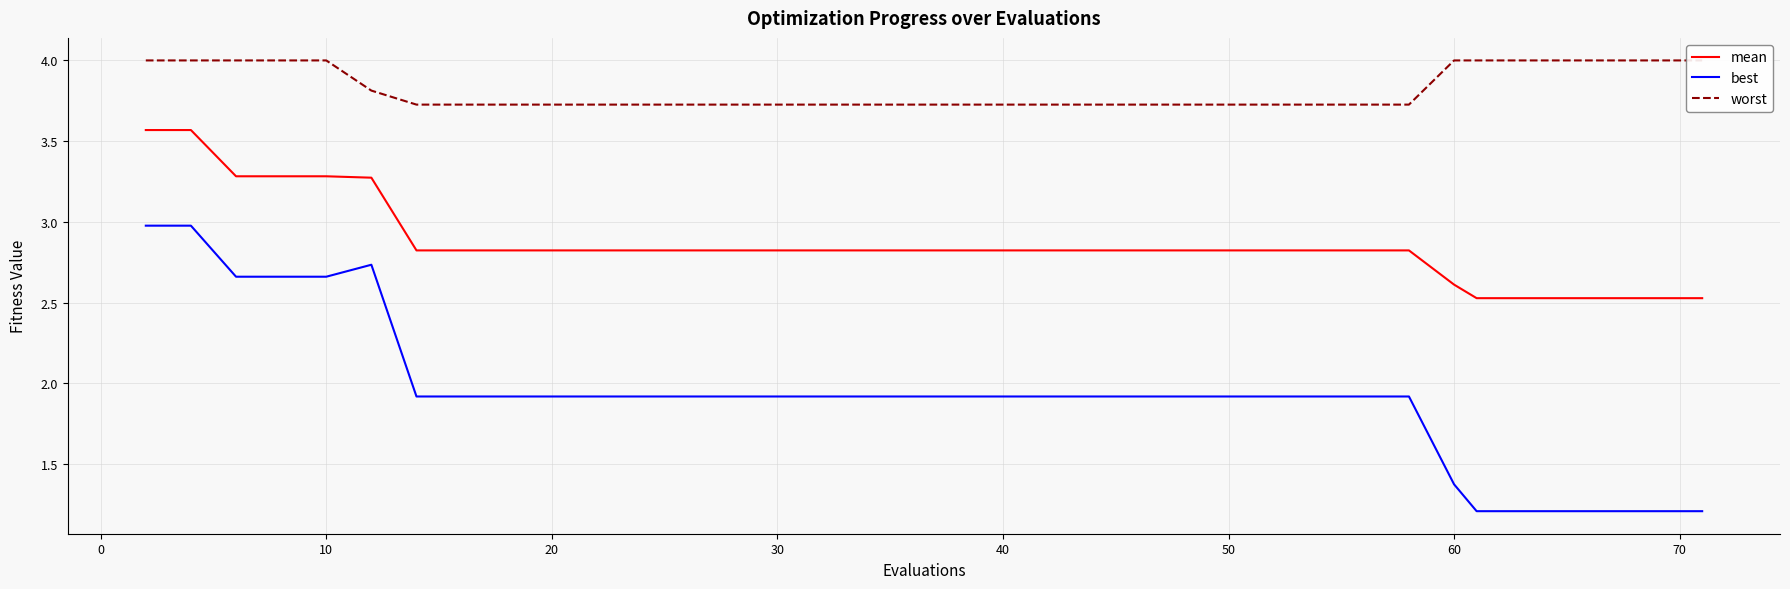

How many series are shown in this chart?

3